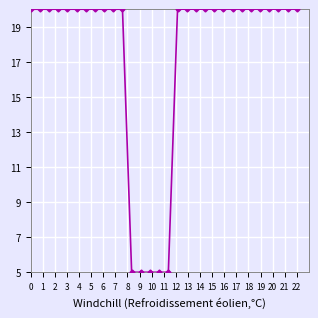

What is the average value?

17.5